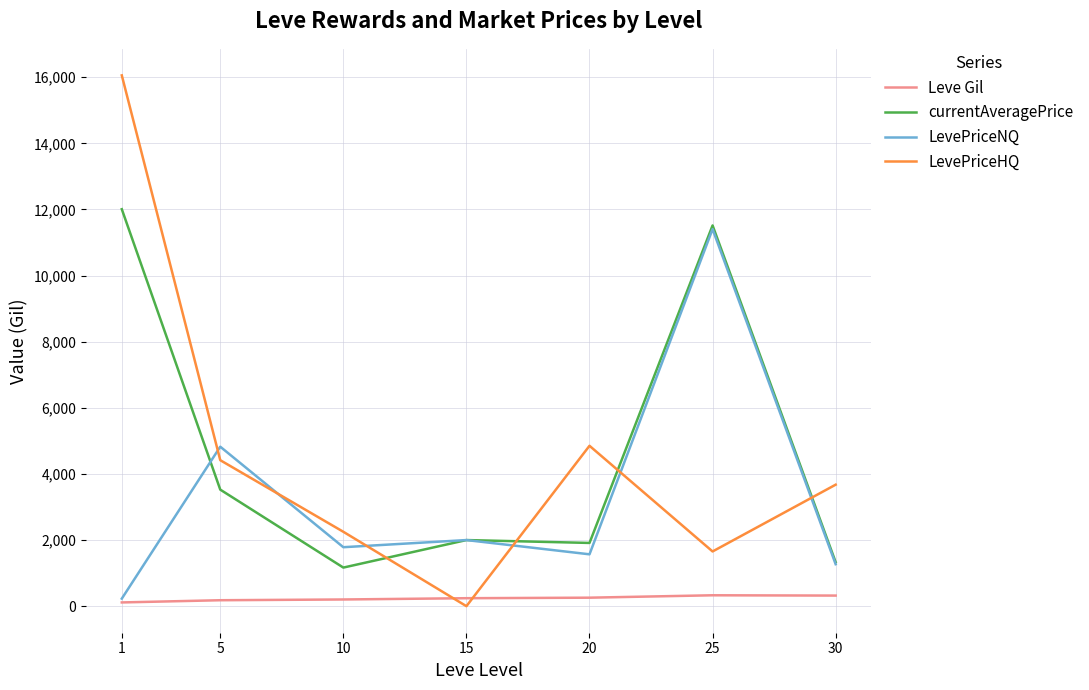

True or false: Leve Gil and LevePriceHQ cross at least once.

True